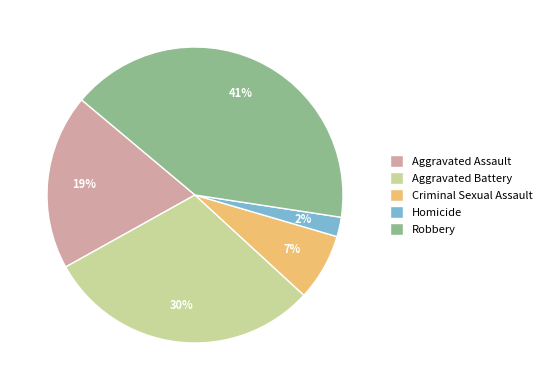

What is the smallest slice in the pie chart?

Homicide